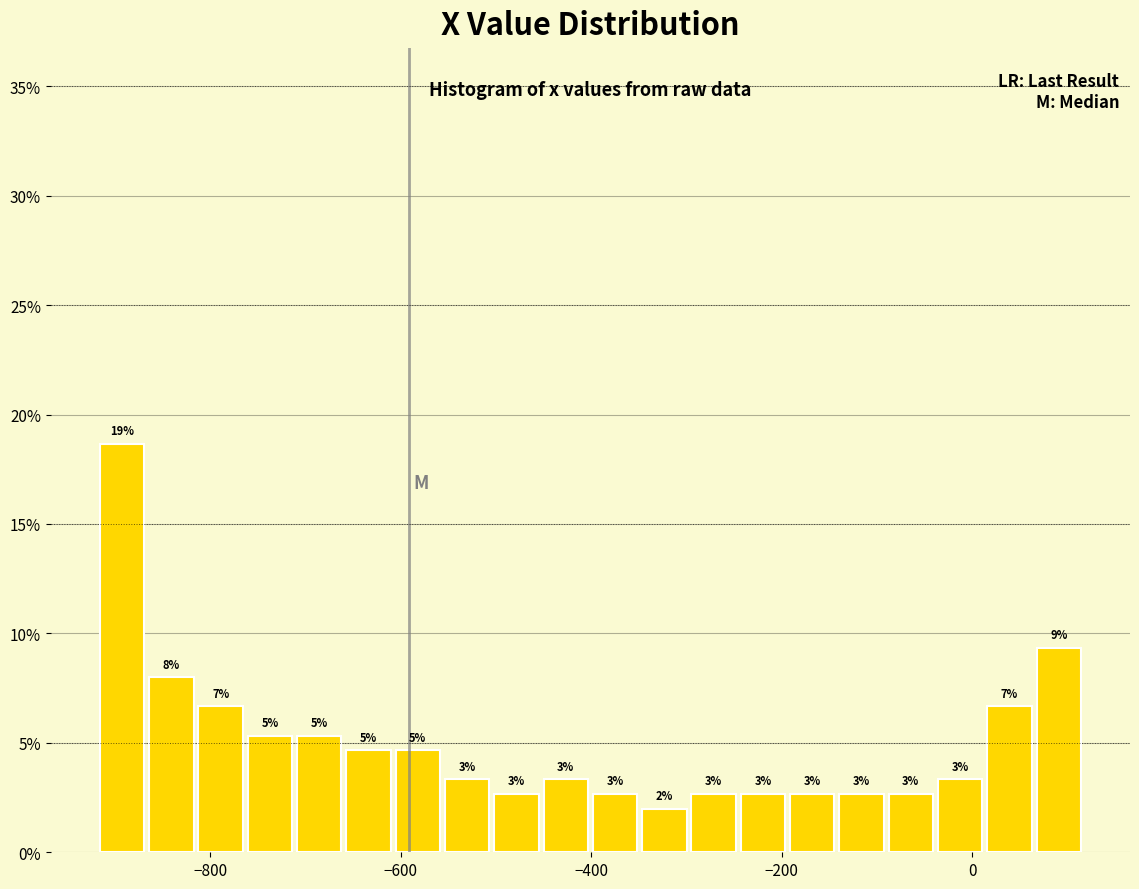

Read against the x-axis, roughly where is the centre of the tallest bar?

-900